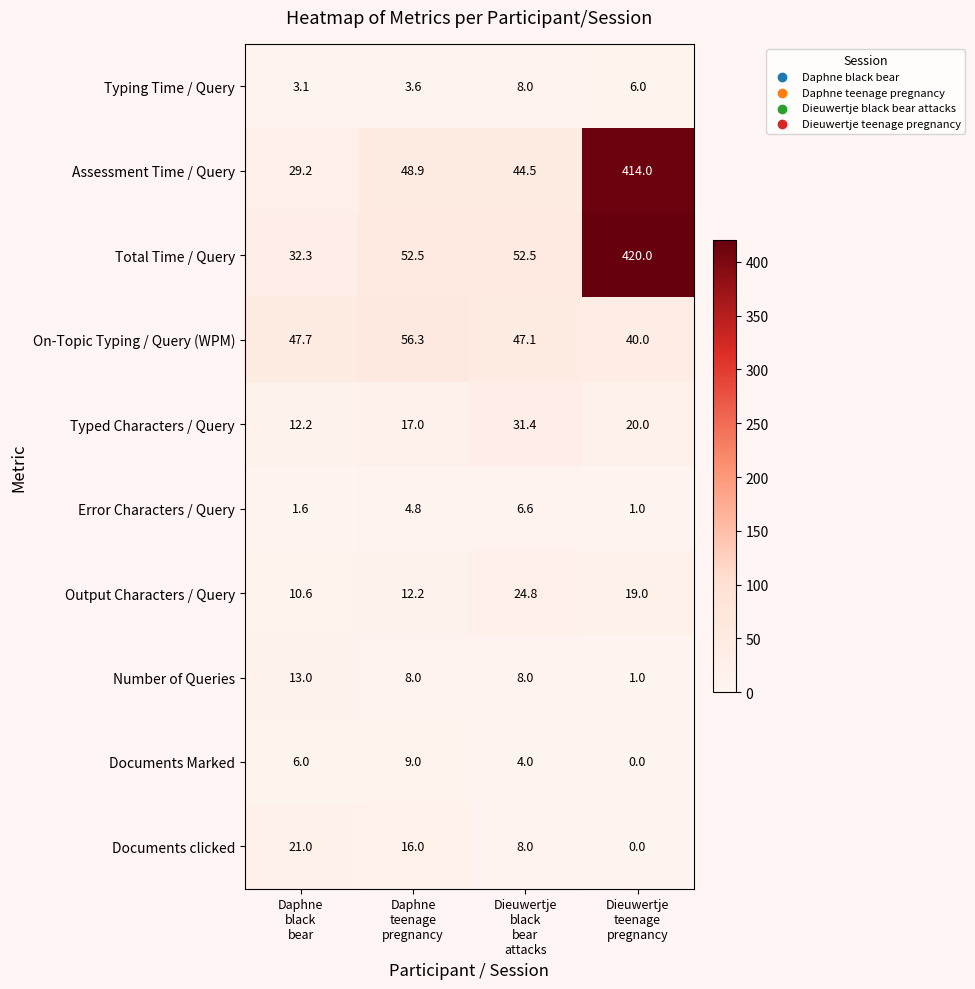

Which series has the largest total across all categories?

Total Time / Query